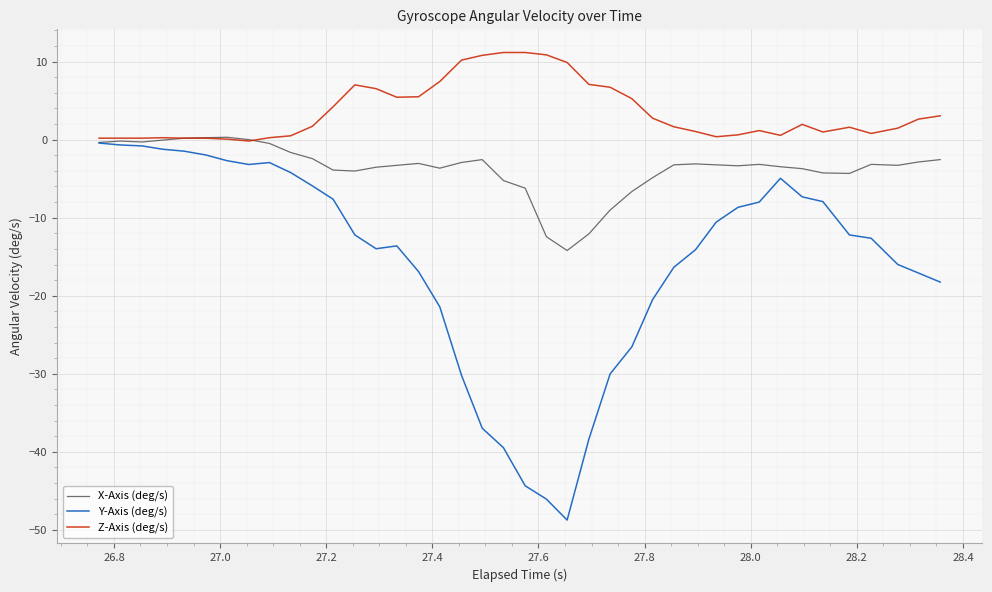

Which series has the largest total across all categories?

Z-Axis (deg/s)